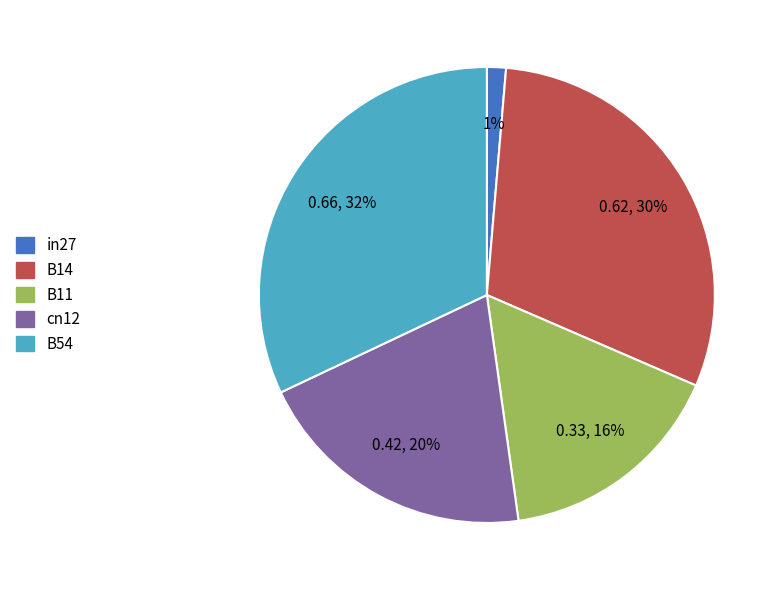

Which slice is the largest?

B54